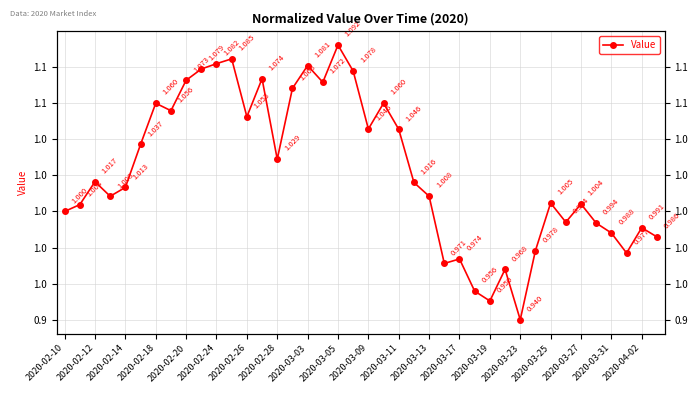

What is the greatest value displayed?

1.1